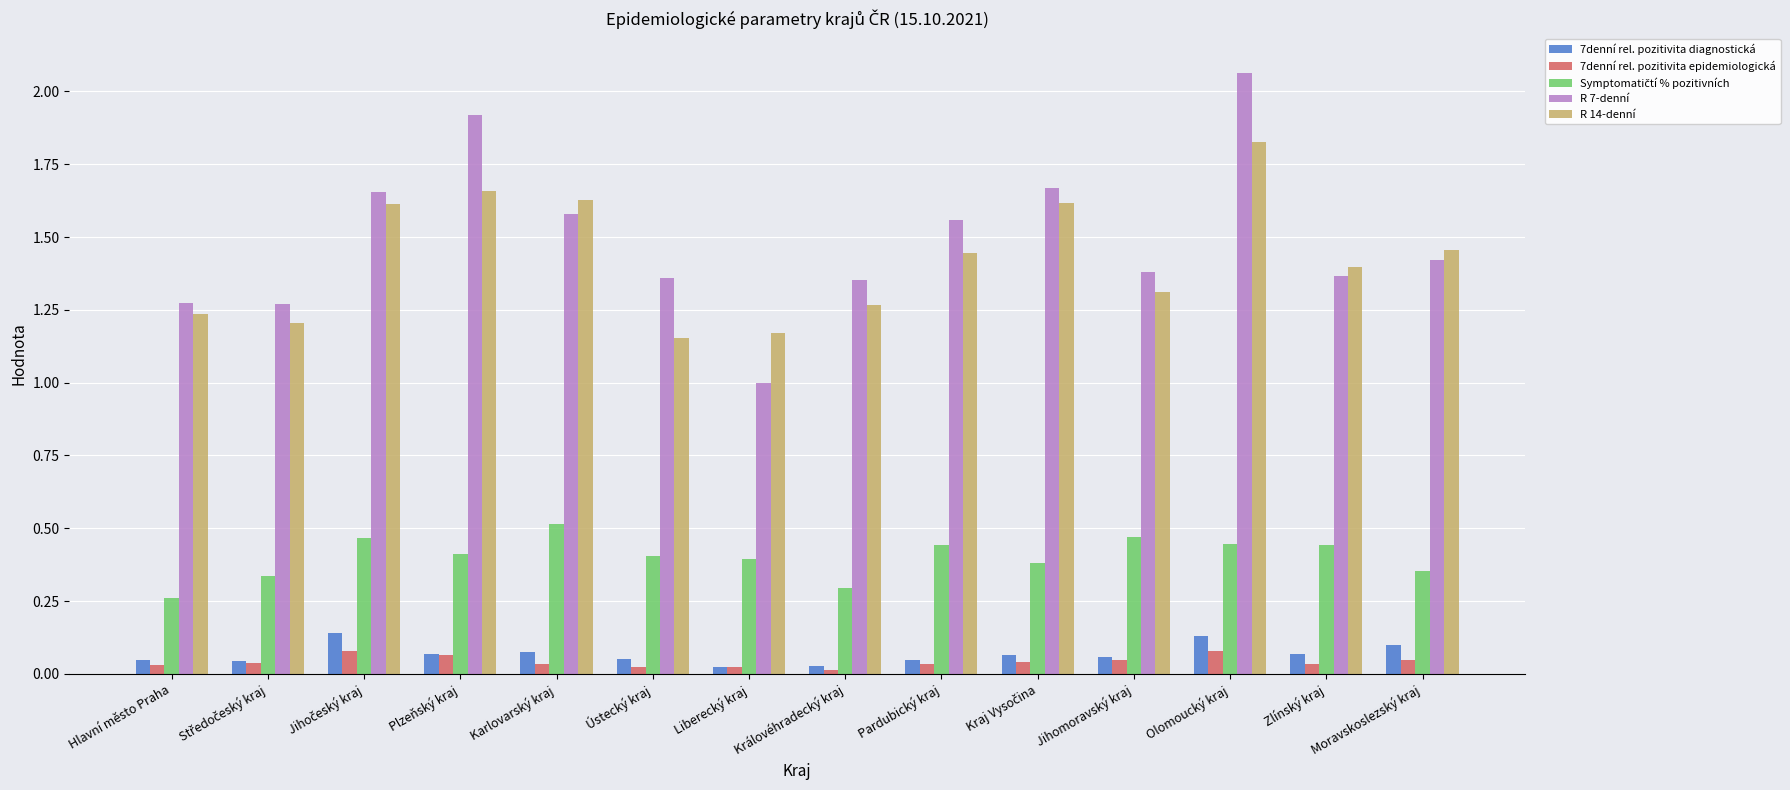

Which series has the widest spread of values?

R 7-denní